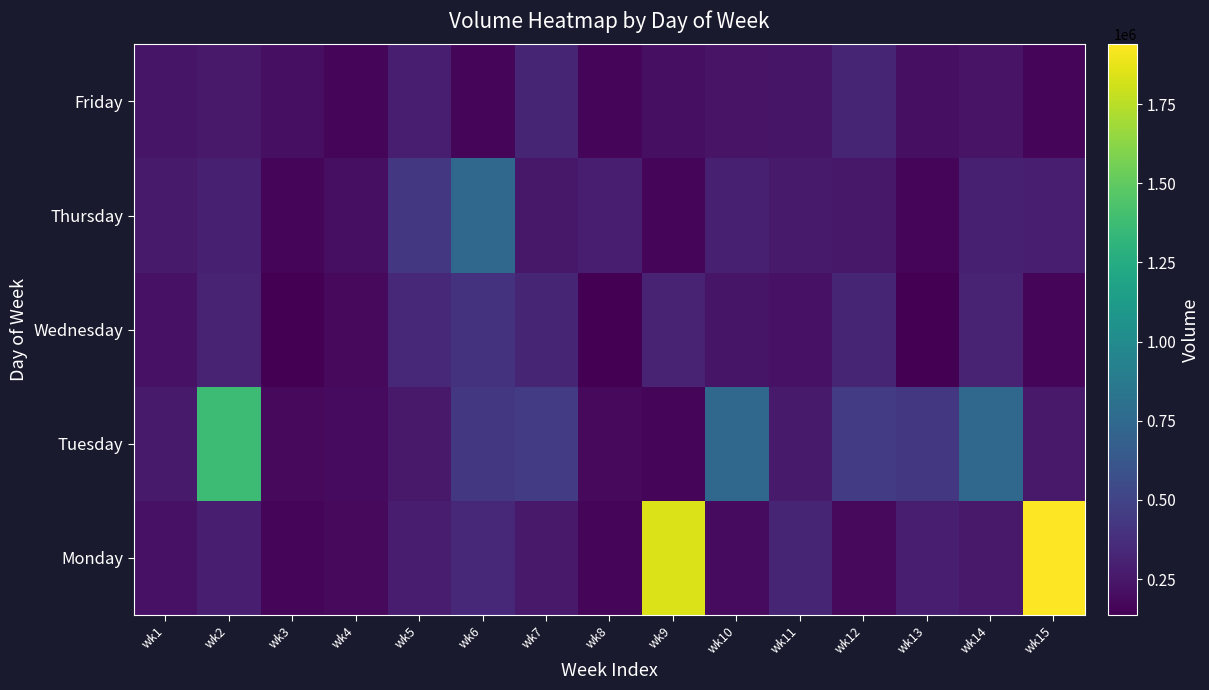

What is the smallest value displayed?

136816